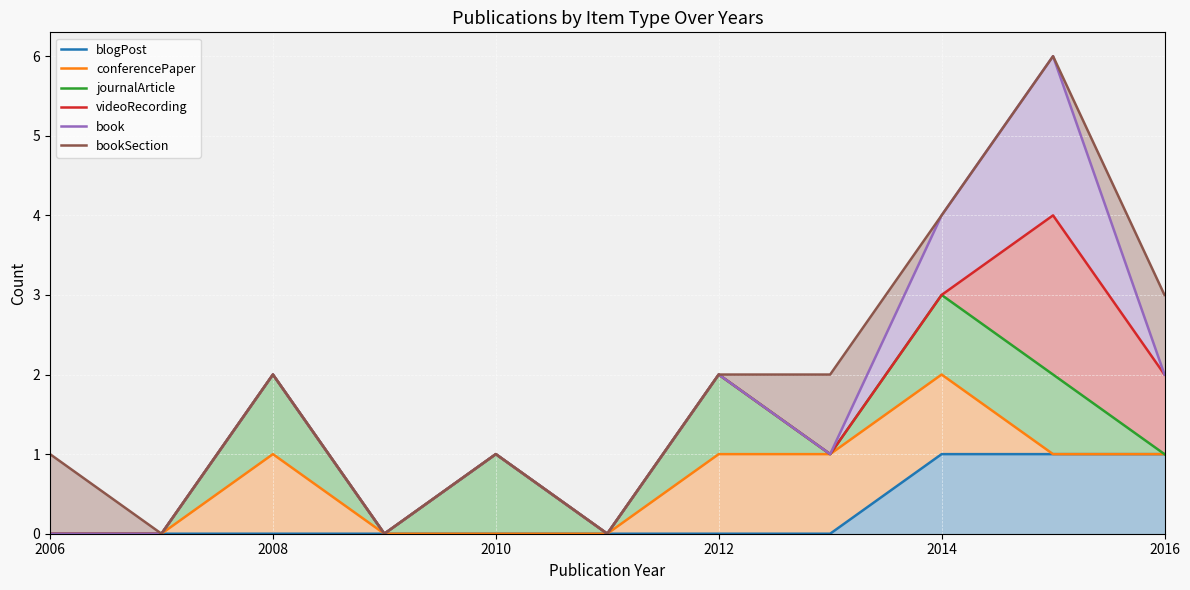

Reading left to right, list all the values displayed in this chart.

blogPost: 0	0	0	0	0	0	0	0	1	1	1
conferencePaper: 0	0	1	0	0	0	1	1	2	1	1
journalArticle: 0	0	2	0	1	0	2	1	3	2	1
videoRecording: 0	0	2	0	1	0	2	1	3	4	2
book: 0	0	2	0	1	0	2	1	4	6	2
bookSection: 1	0	2	0	1	0	2	2	4	6	3